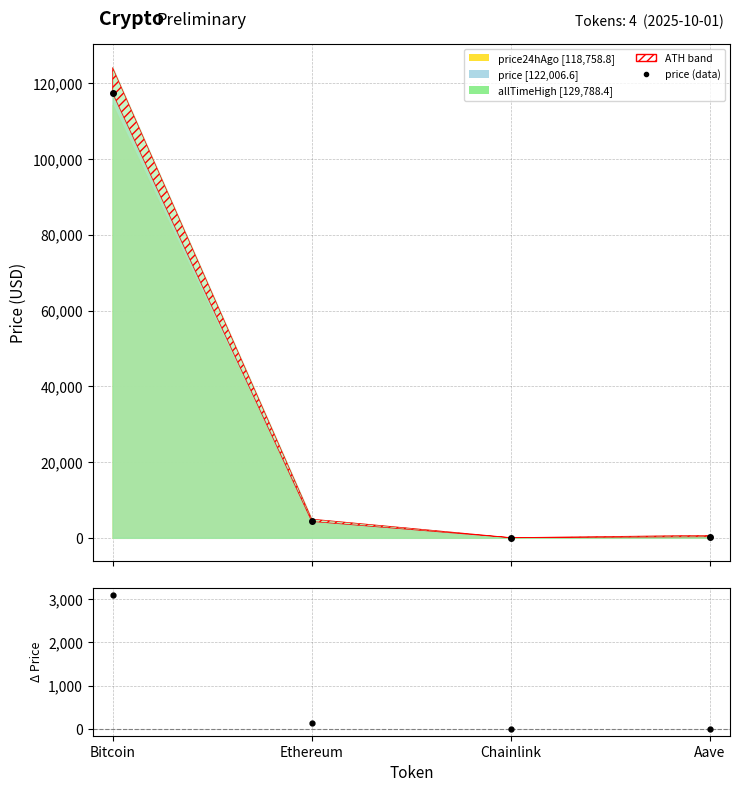

Which label corresponds to the largest value in the chart?

Bitcoin